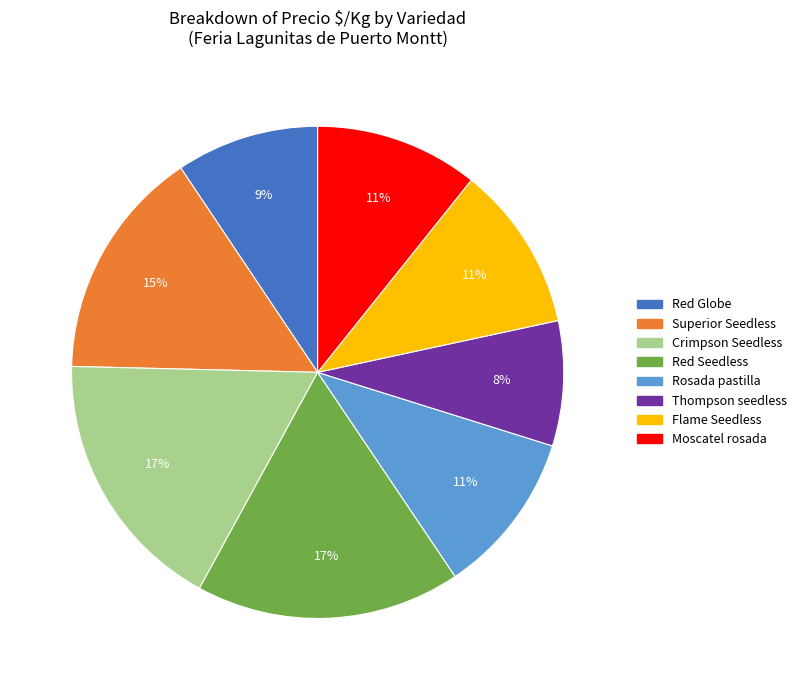

Which slice is the smallest?

Thompson seedless